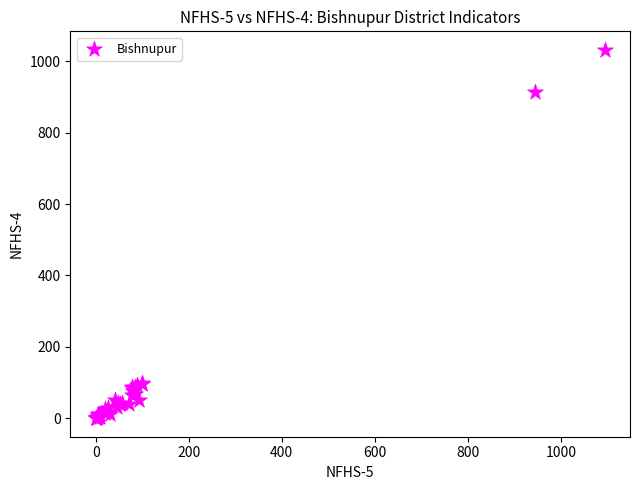

What Y value in the scatter plot is closest to 516?

915.0